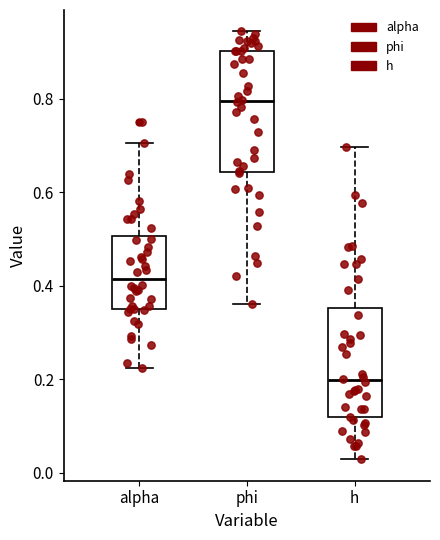

Reading left to right, read every box against the y-axis: the position of its median line, the range the box covers, and the ends of its whiskers. The values are not printed on the chart, so give them approximately, as read against the axis.

alpha: median 0.42, box 0.36 to 0.50, whiskers 0.22 to 0.70
phi: median 0.80, box 0.64 to 0.90, whiskers 0.36 to 0.94
h: median 0.20, box 0.12 to 0.36, whiskers 0.02 to 0.70